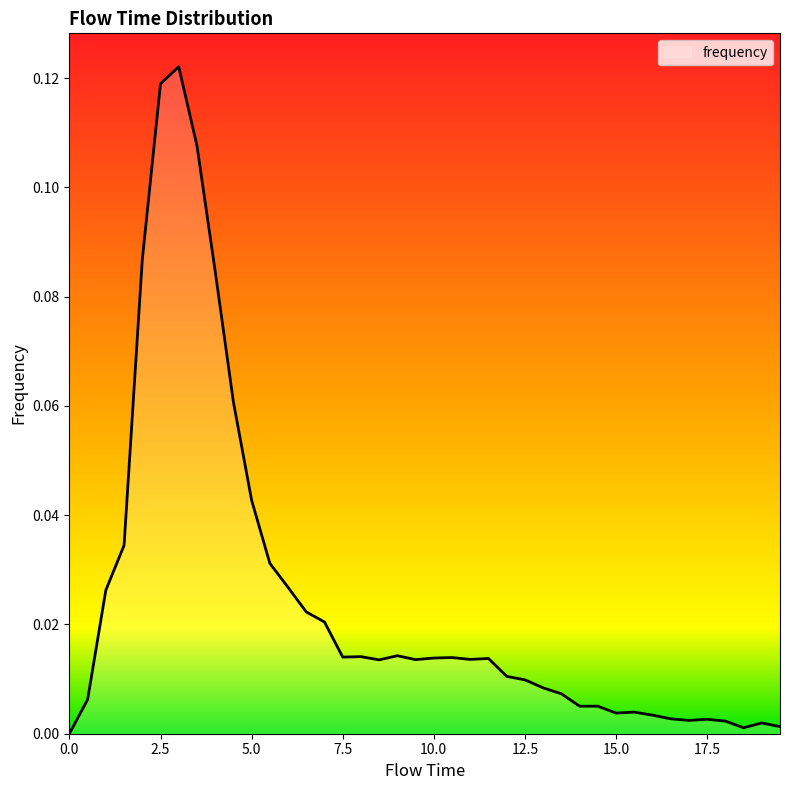

Rank the categories by value from lowest to highest.

0.0, 18.5, 19.5, 19.0, 18.0, 17.0, 17.5, 16.5, 16.0, 15.0, 15.5, 14.0, 14.5, 0.5, 13.5, 13.0, 12.5, 12.0, 8.5, 9.5, 11.0, 11.5, 10.0, 10.5, 7.5, 8.0, 9.0, 7.0, 6.5, 1.0, 6.0, 5.5, 1.5, 5.0, 4.5, 4.0, 2.0, 3.5, 2.5, 3.0